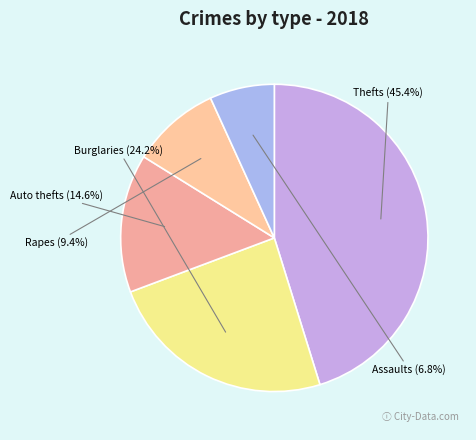

The /F52 slice represents 59% of the pie. True or false?

False